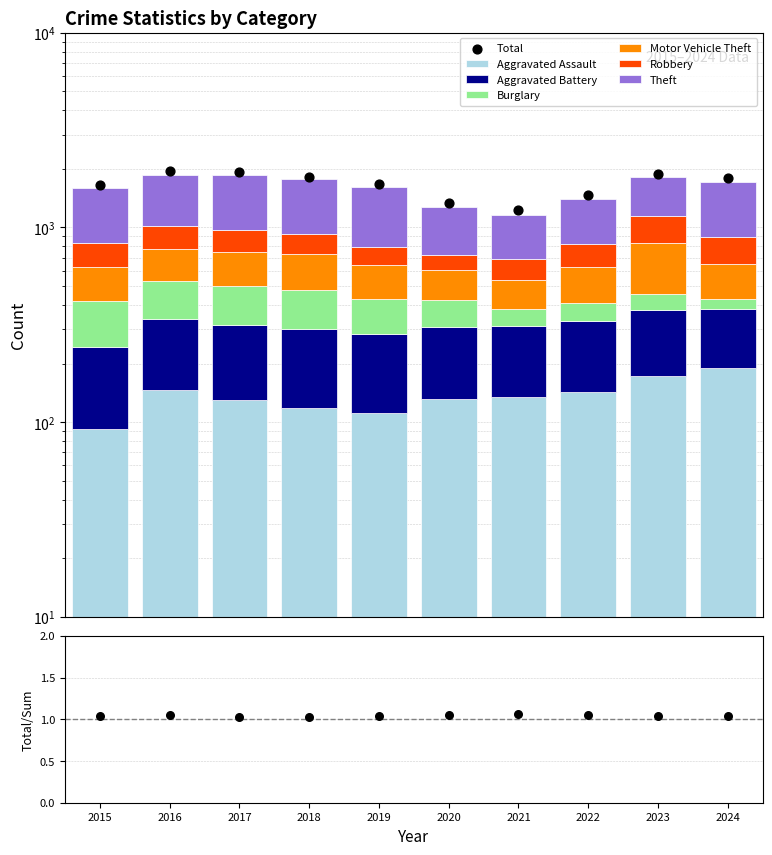

Is the value of Aggravated Assault at 2017 greater than the value of Motor Vehicle Theft at 2017?

No